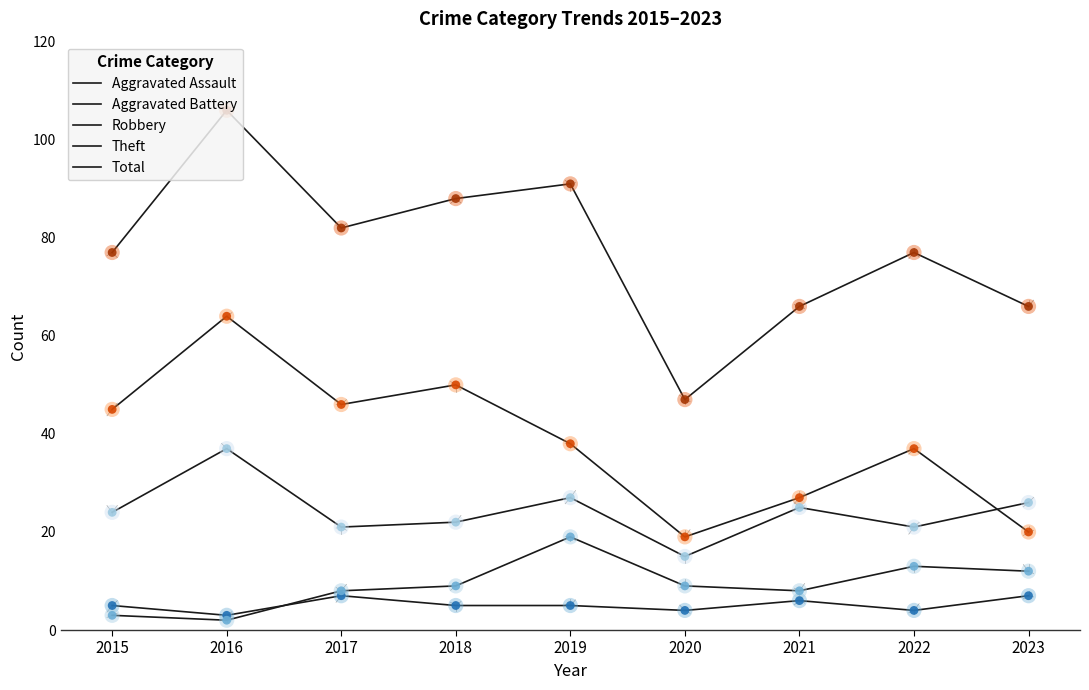

At how many categories does at least one series exceed 12?

9